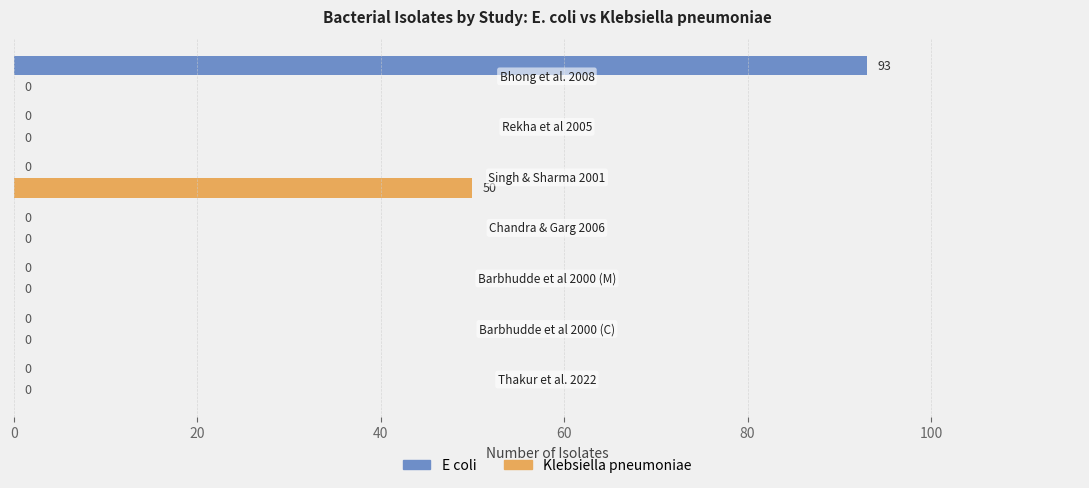

What is the maximum value shown in the chart?

93